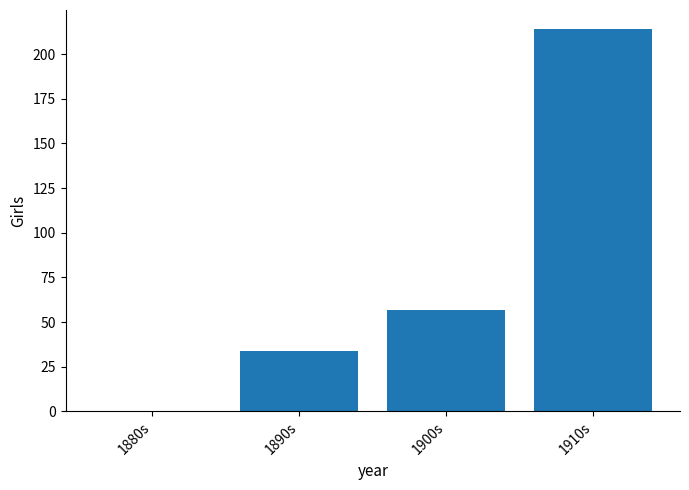

How many positive values are there?

3